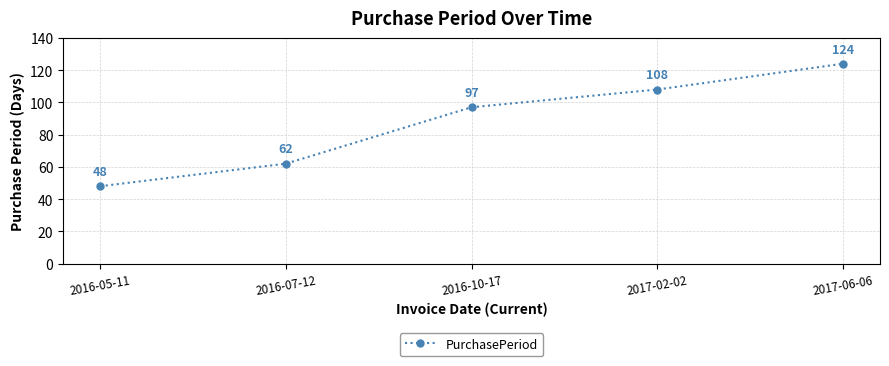

How many values are between 62 and 108?

3